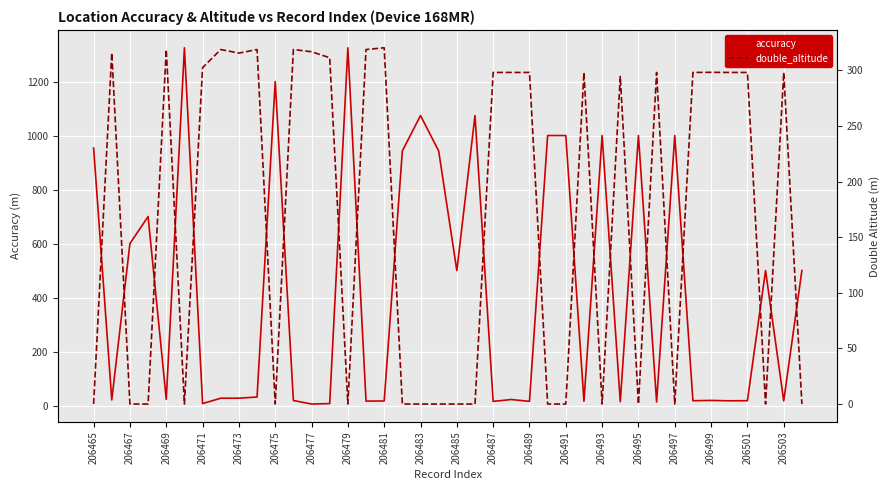

What is the maximum value for accuracy?

1325.0